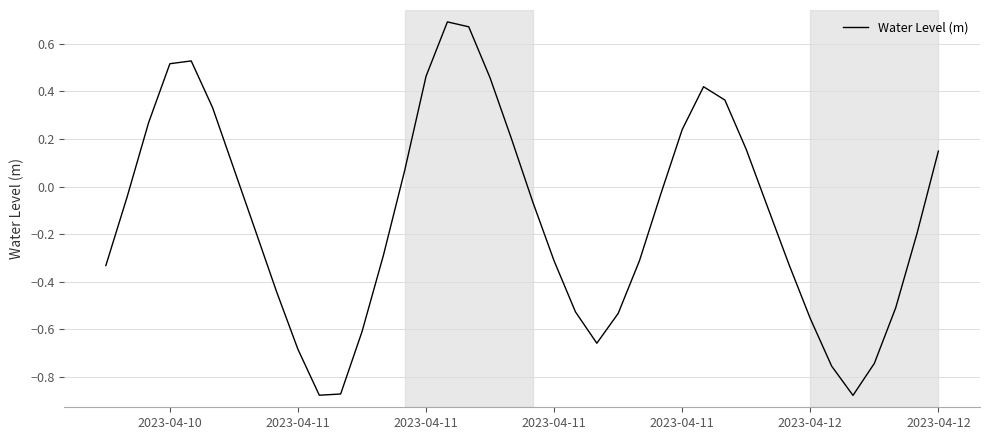

What is the difference between the maximum and minimum values?

1.6